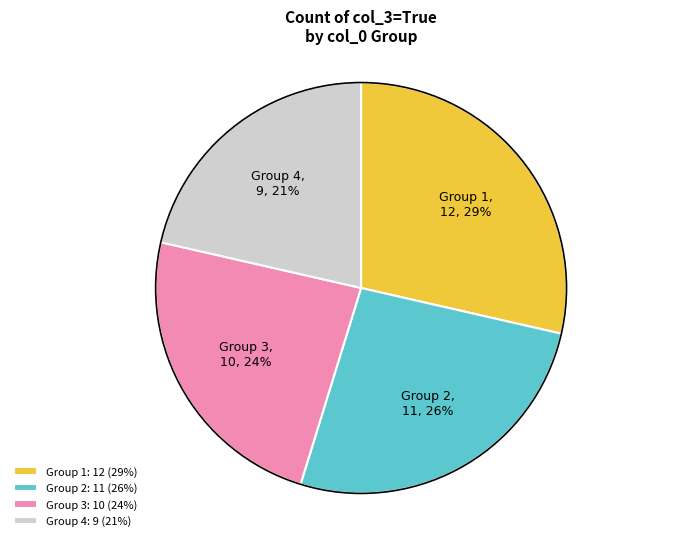

To the nearest percent, what portion does Group 2 represent?

26%